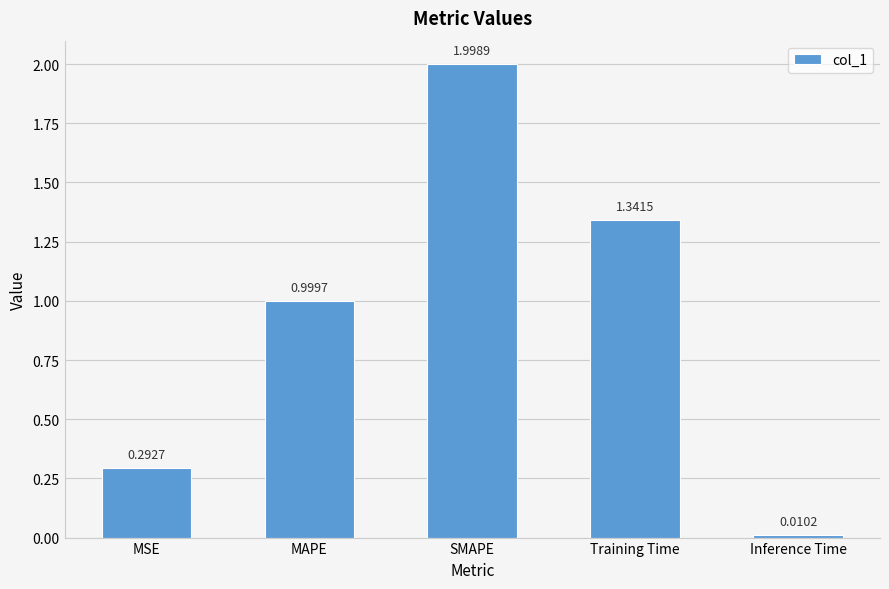

What is the change in value from MSE to SMAPE?

+1.7